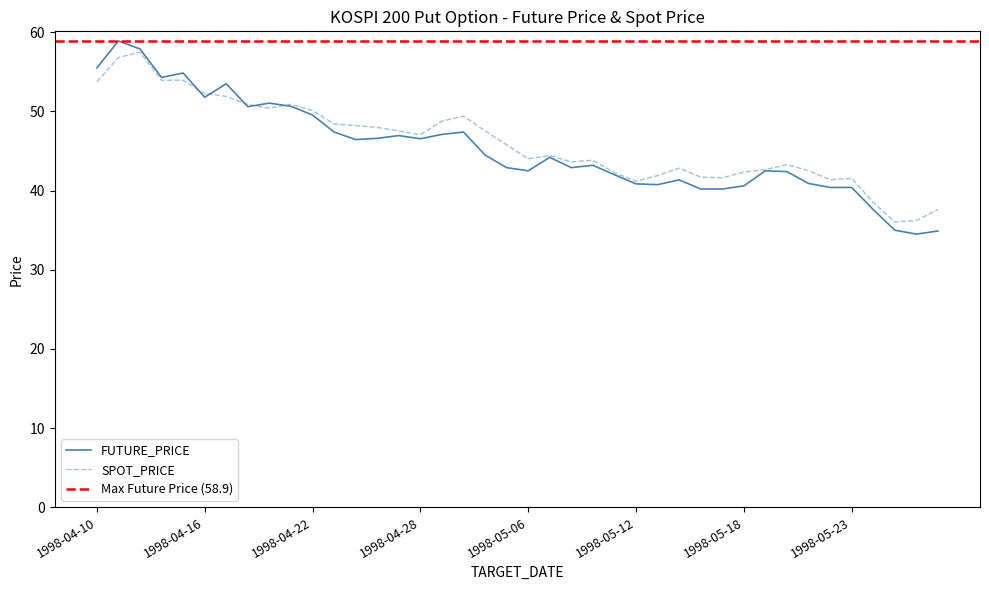

Rank the series by their maximum value, from lowest to highest.

SPOT_PRICE, FUTURE_PRICE